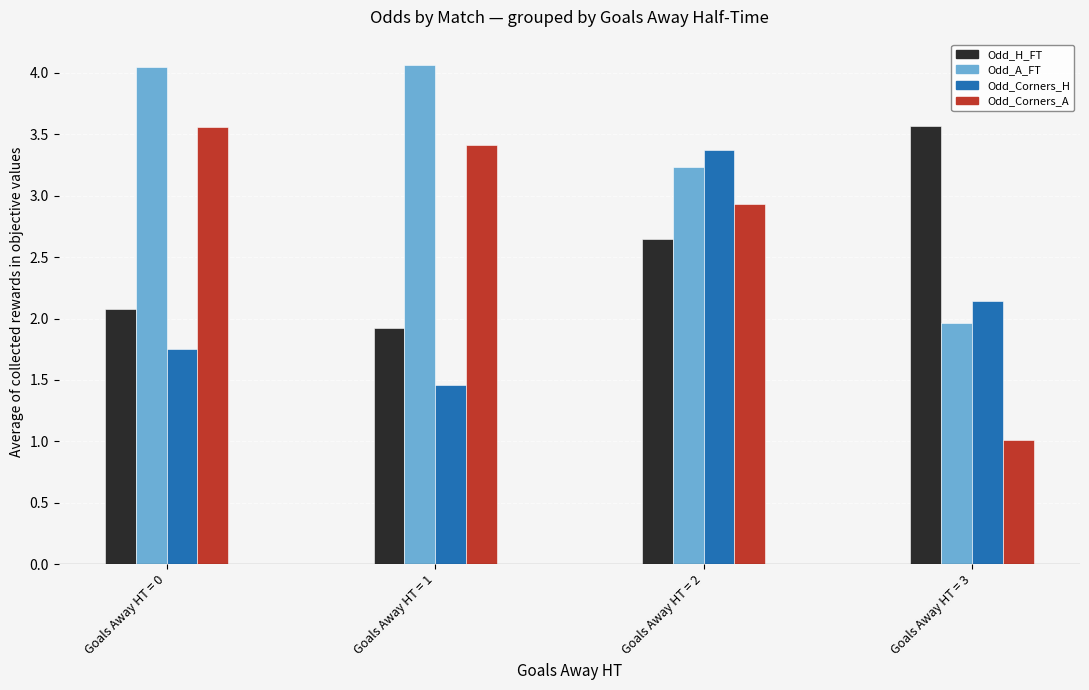

What is the sum of all Odd_H_FT values?

10.2